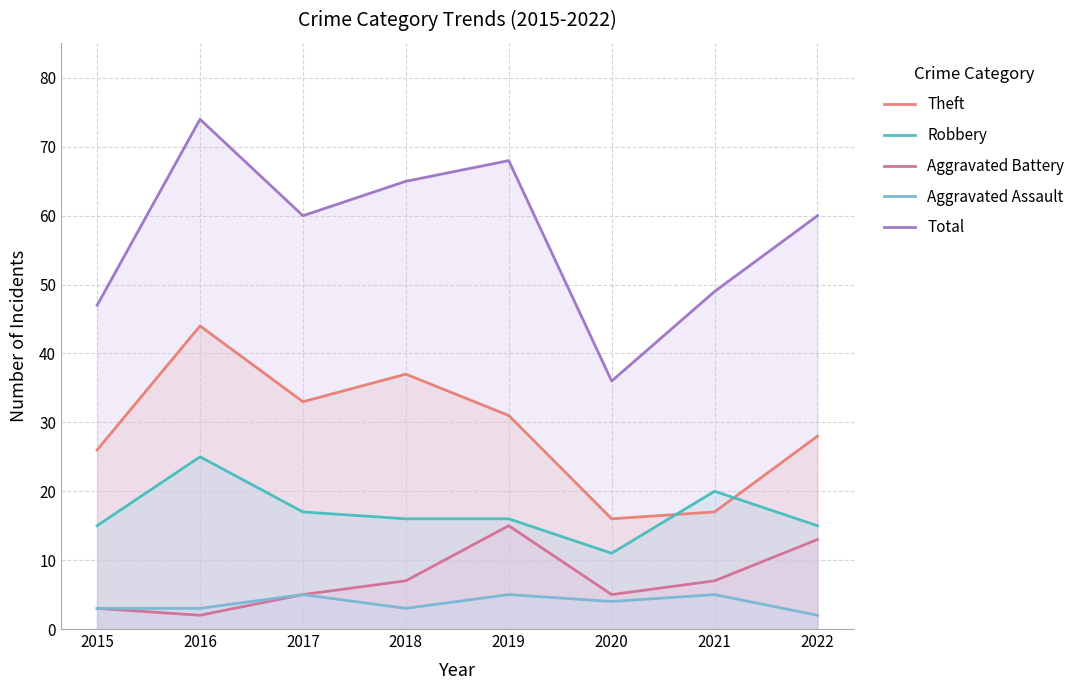

True or false: Theft and Total intersect in this chart.

False